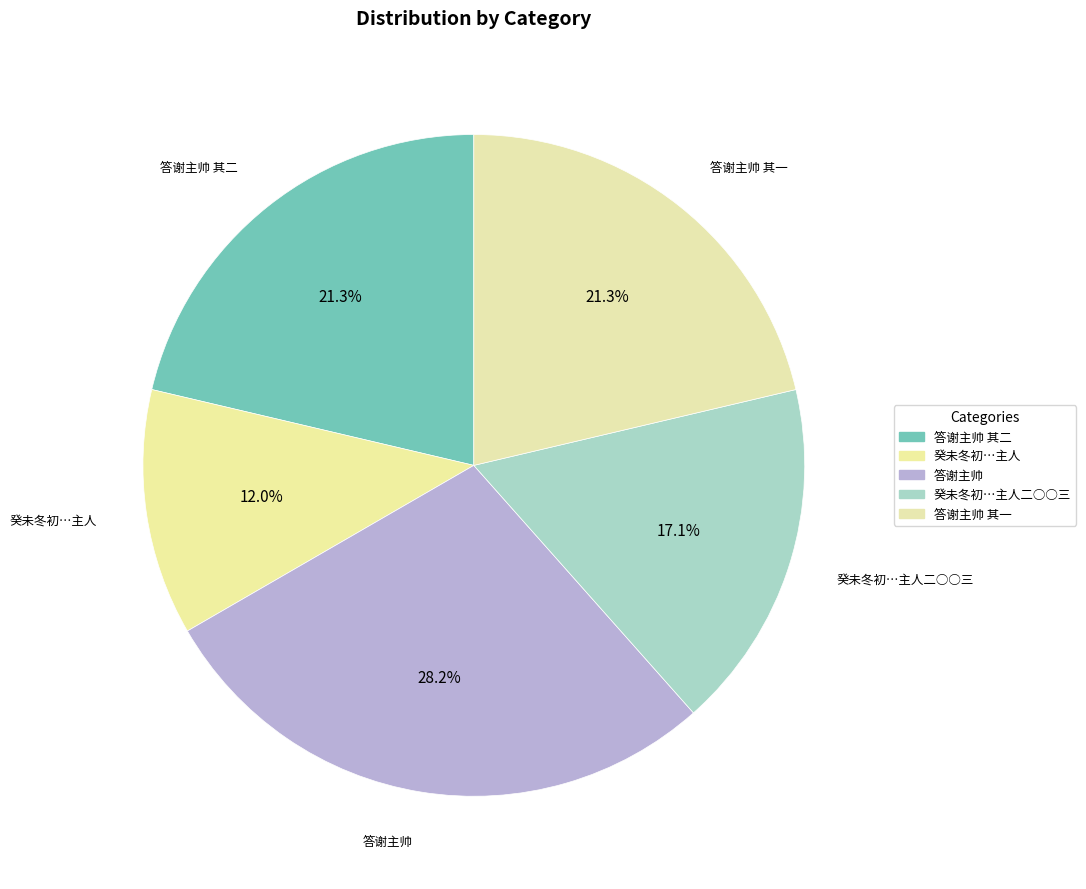

How many slices are in this pie chart?

5